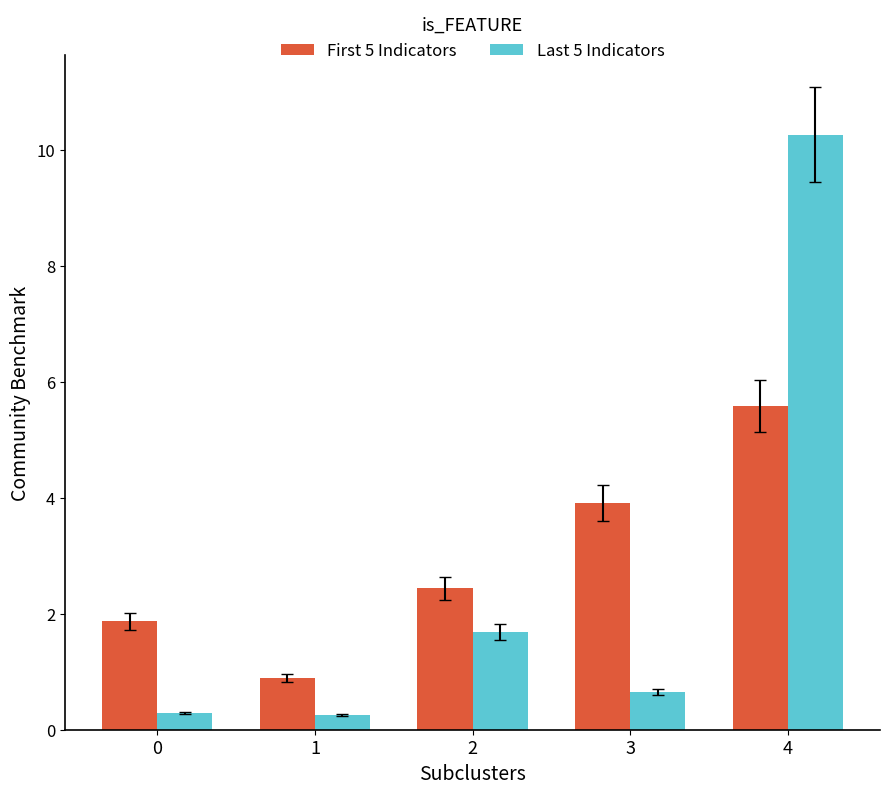

At which category is the sum across all series the highest?

4